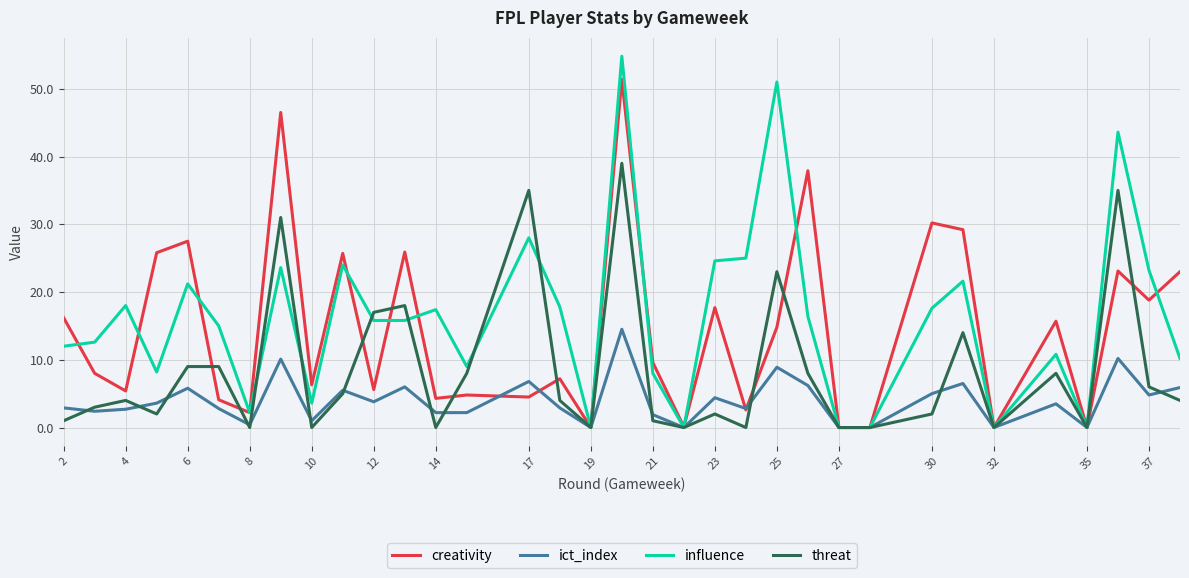

What are all the series names shown in the legend?

creativity, ict_index, influence, threat